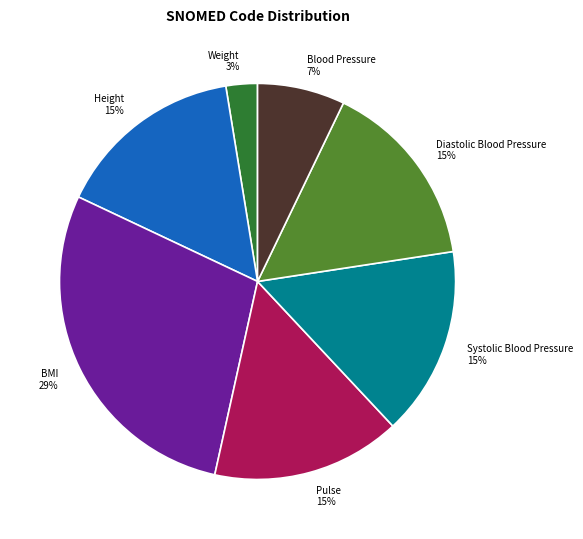

What percentage is the Pulse slice, to the nearest percent?

15%